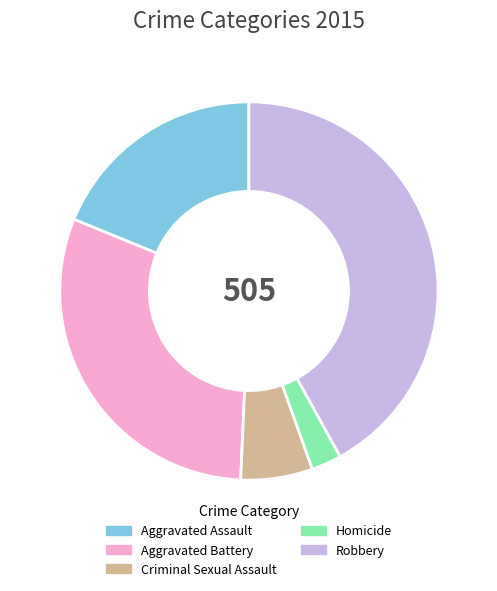

Which slice is the largest?

Robbery